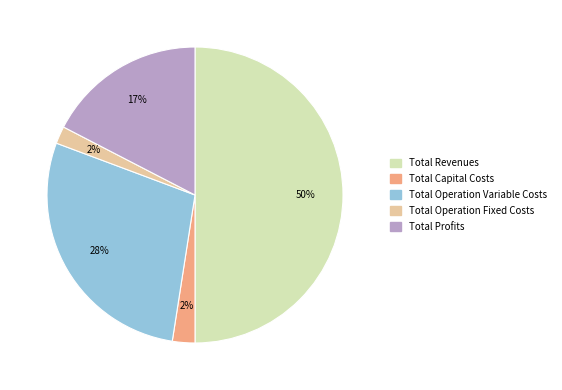

Which category has the biggest portion of the pie?

Total Revenues